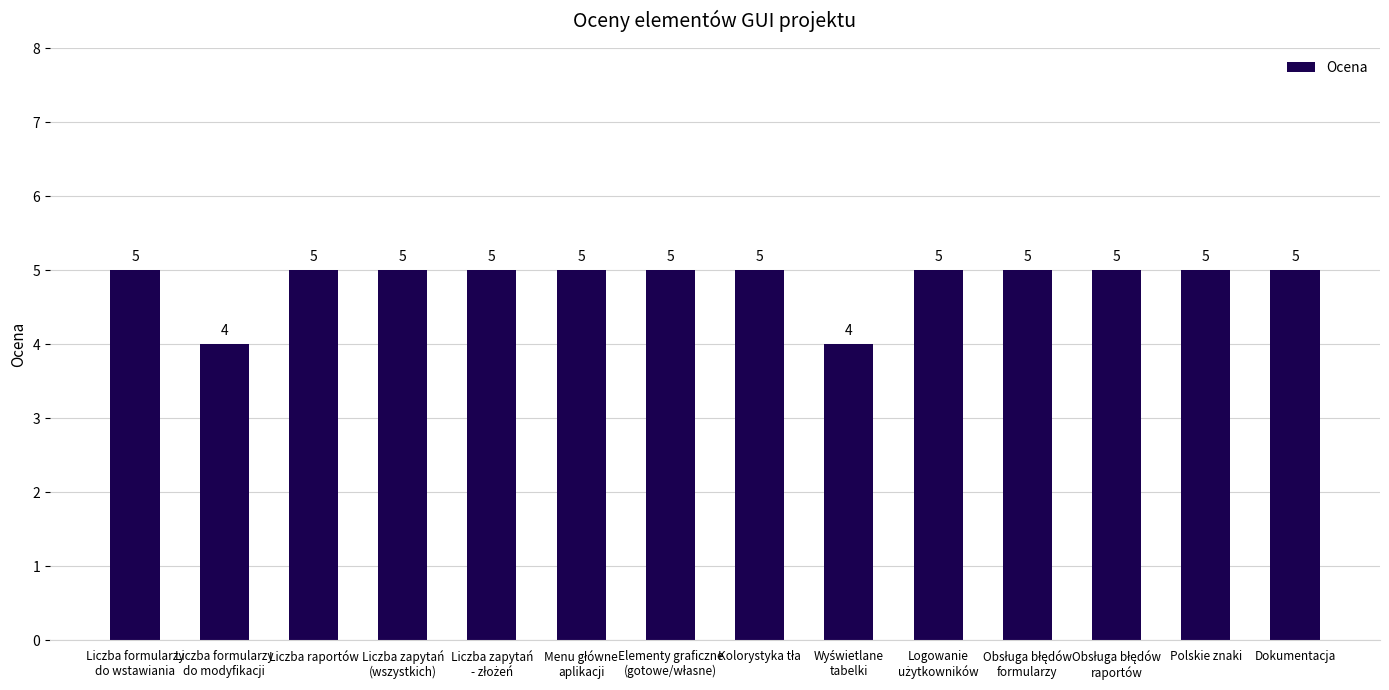

How many distinct data groups are displayed?

1